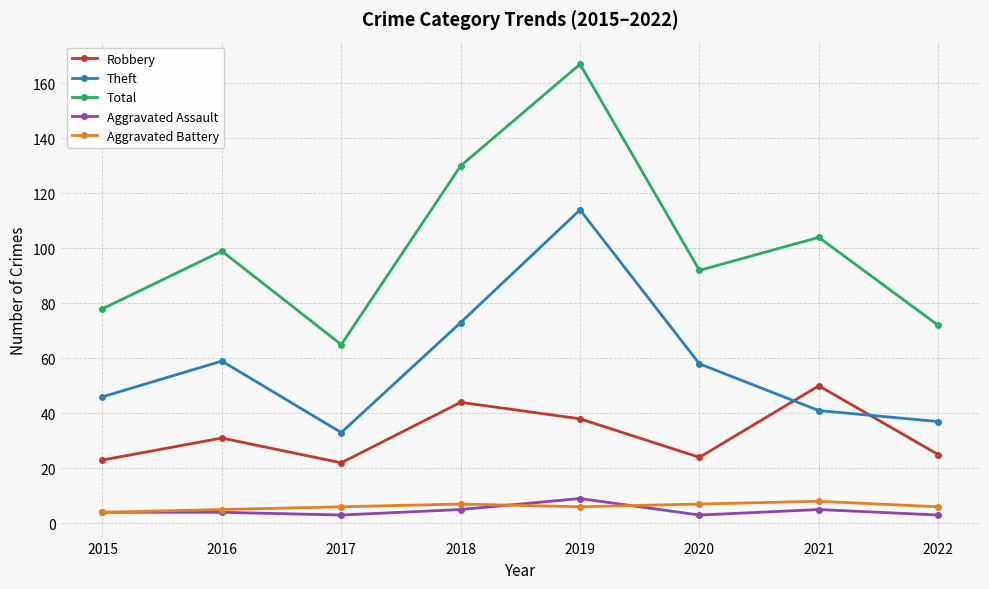

At which category does Robbery reach its first local peak?

2016